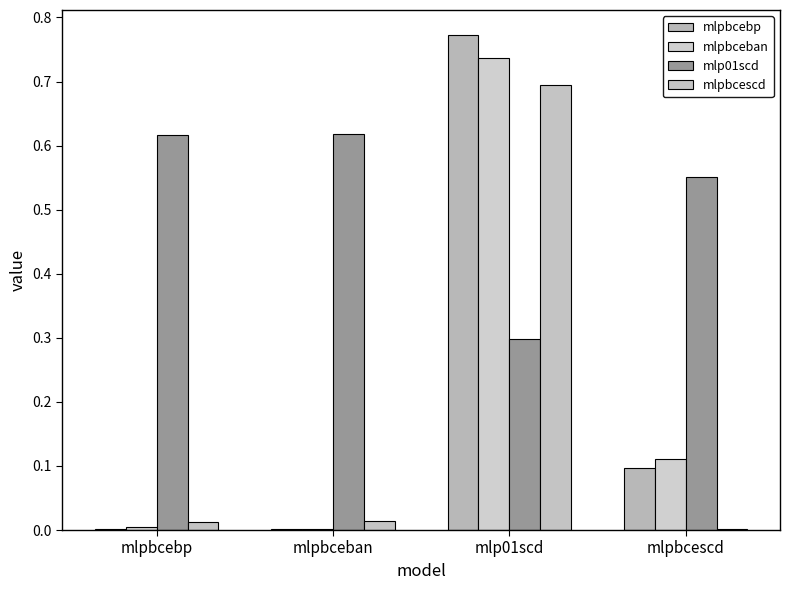

True or false: mlp01scd has a value of 1.0 at mlpbceban.

False